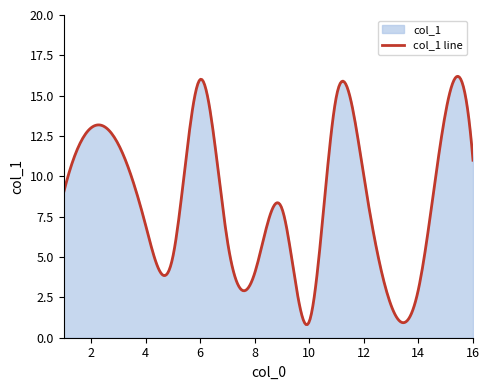

What is the difference between the maximum and minimum values?

15.4